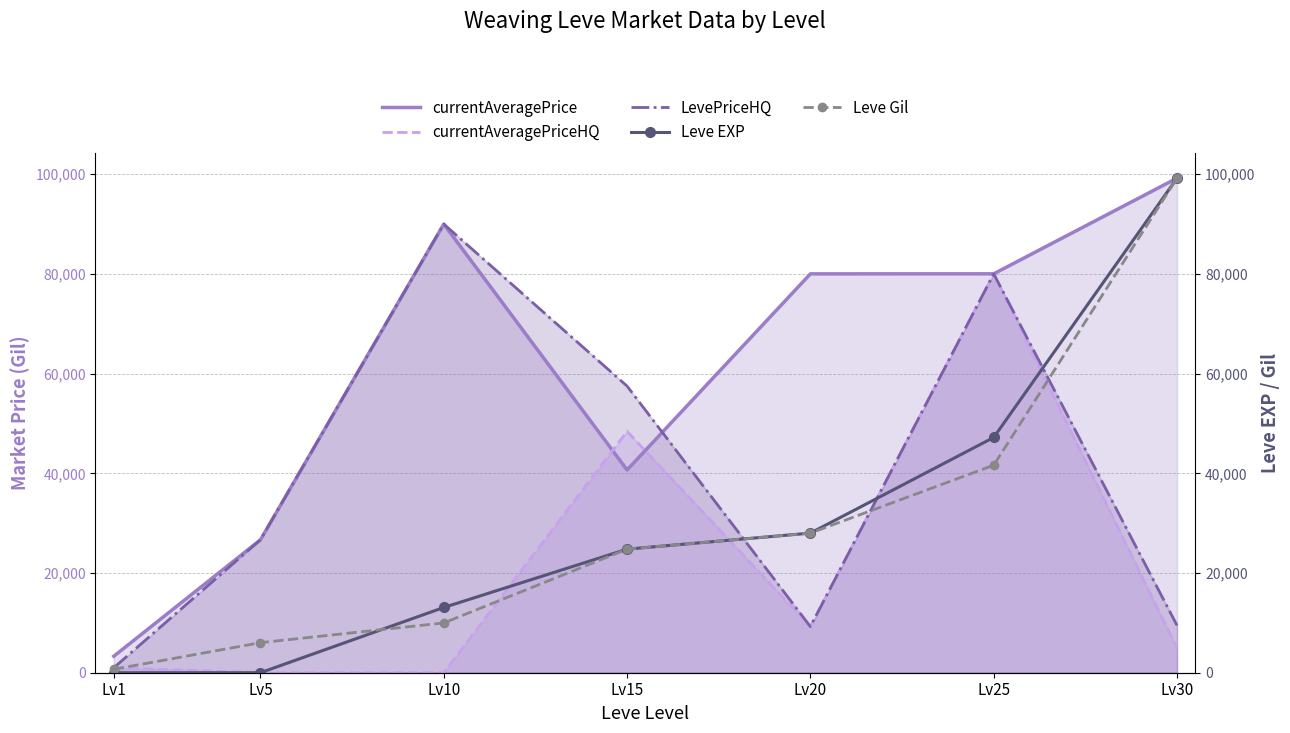

What is the difference between the maximum and minimum values in the currentAveragePriceHQ series?

80029.0